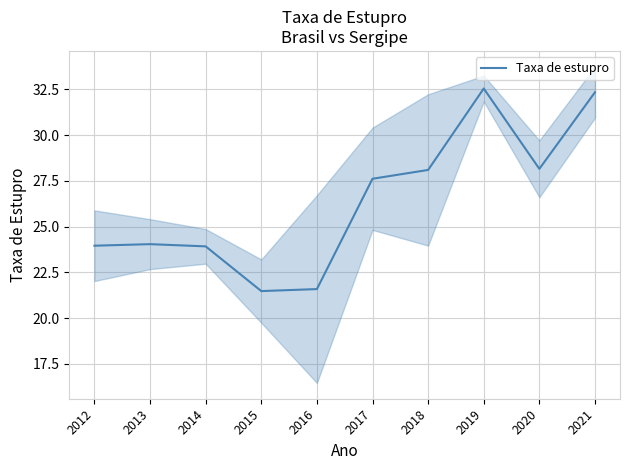

What is the average value?

26.4